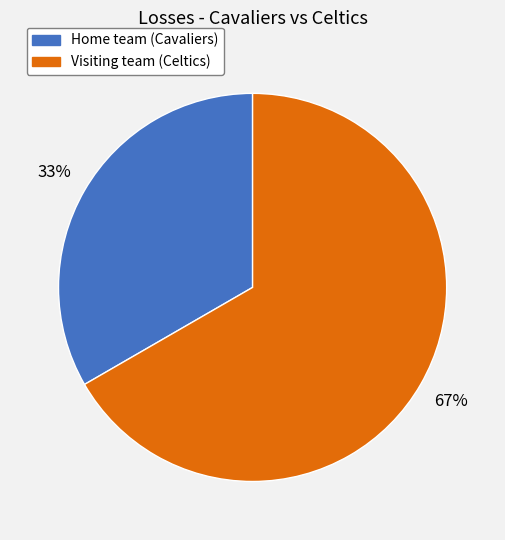

To the nearest percent, what is the combined percentage of Visiting team (Celtics) and Home team (Cavaliers)?

100%